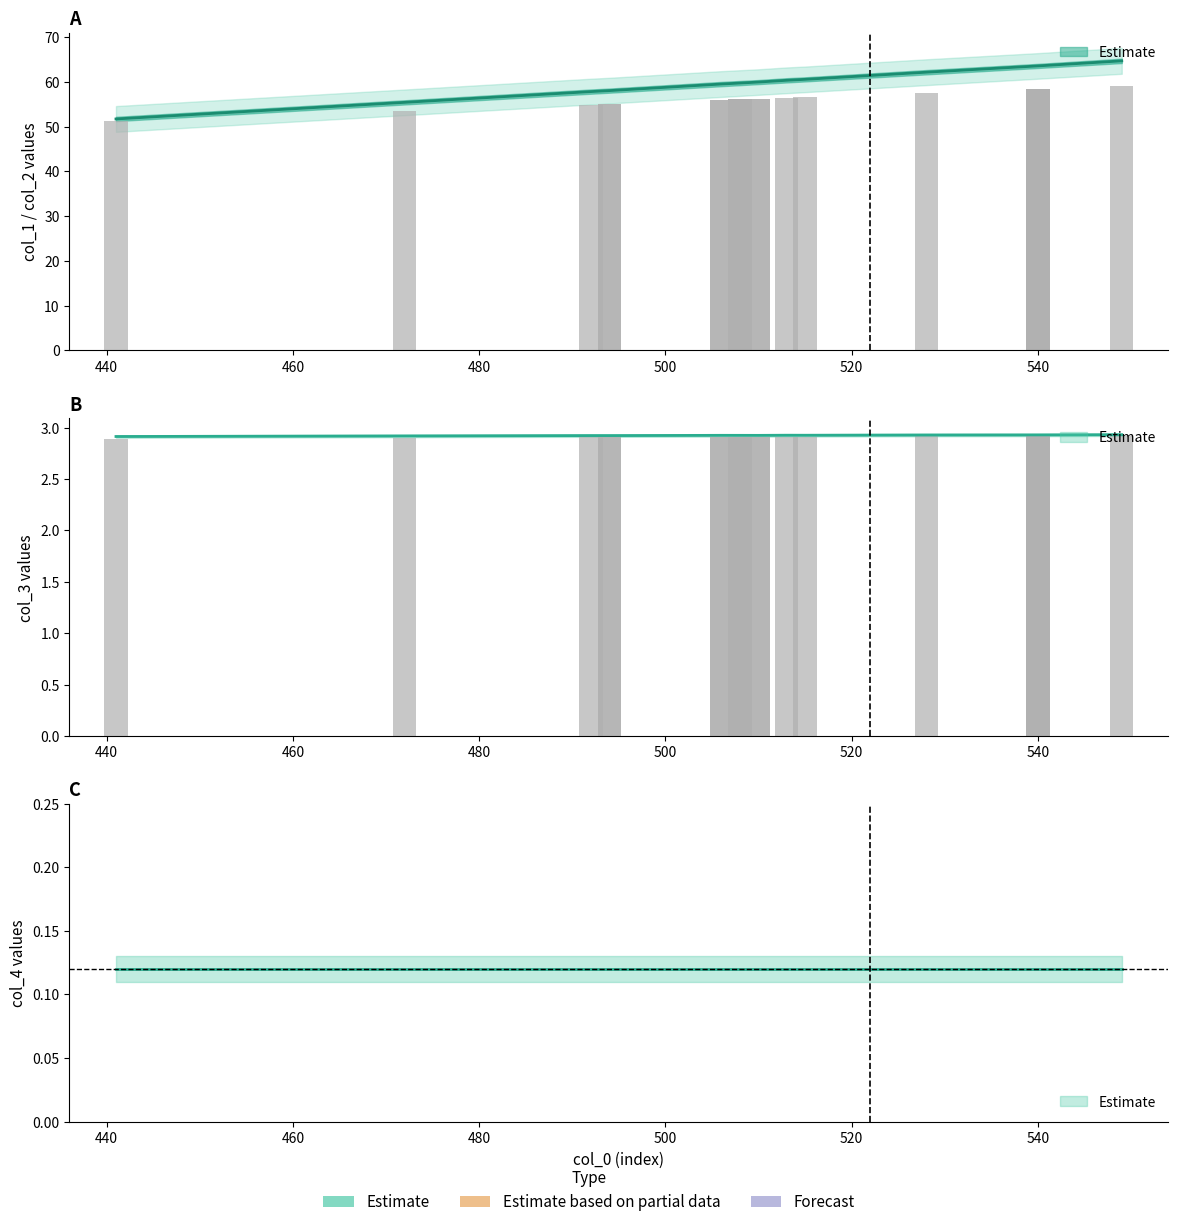

True or false: col_5 has a value of 1.1 at 15.

False